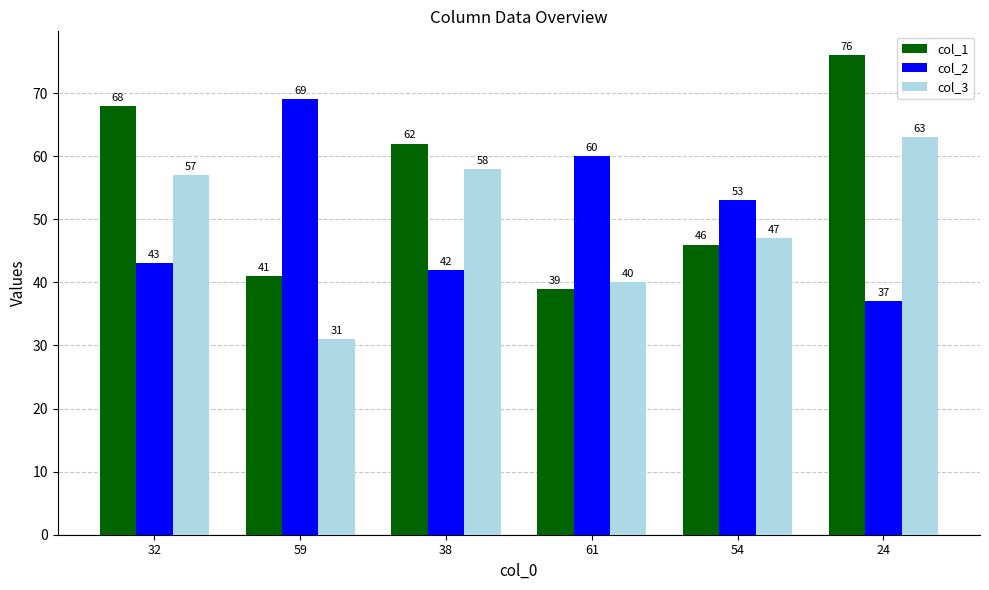

Reading right to left, transcribe all the data shown in this chart.

col_1: 76	46	39	62	41	68
col_2: 37	53	60	42	69	43
col_3: 63	47	40	58	31	57